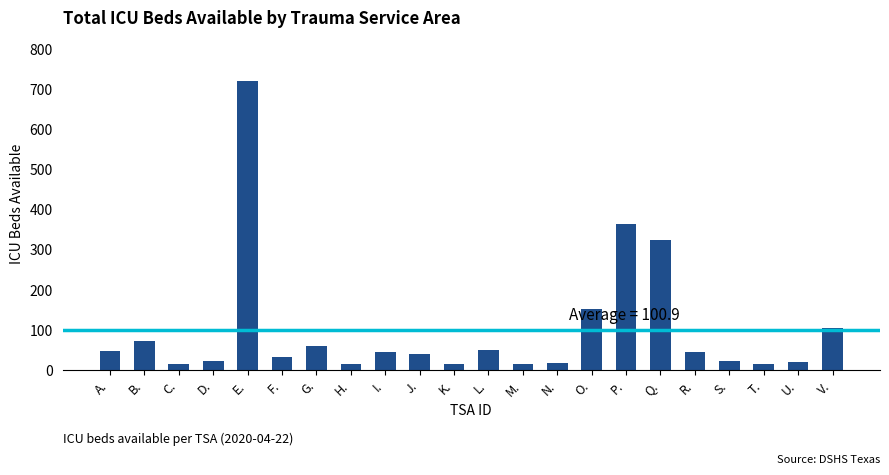

What is the change in value from I. to P.?

+320